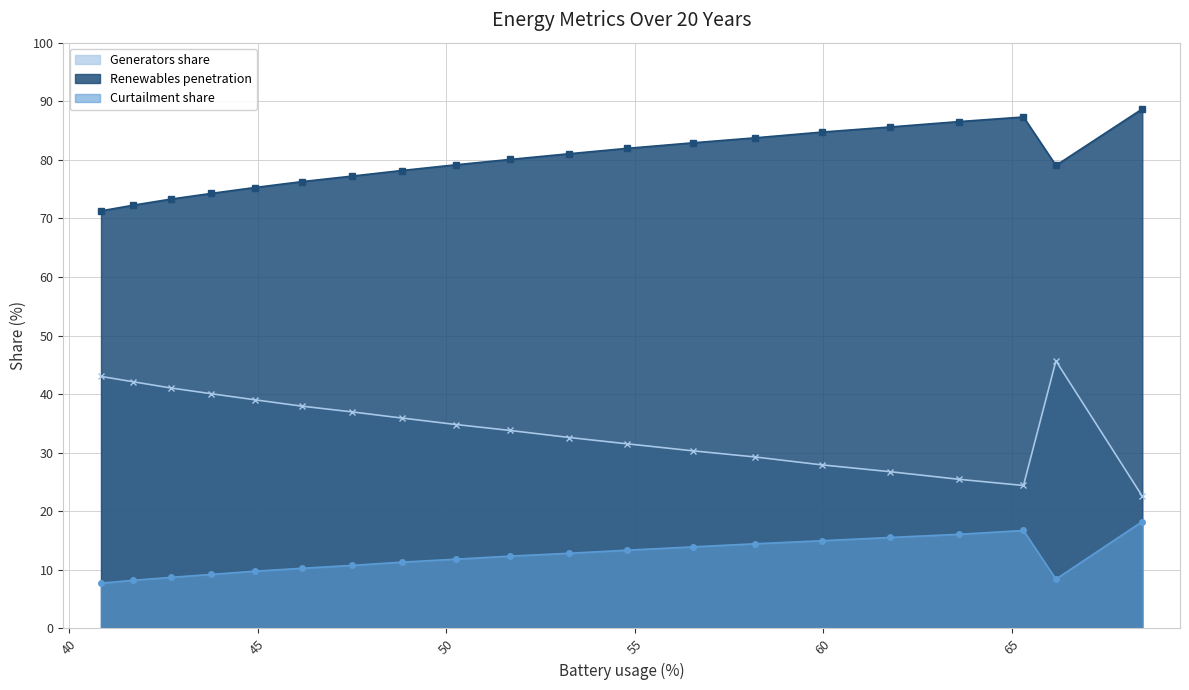

True or false: Curtailment share has more than 0 interior local peaks.

True